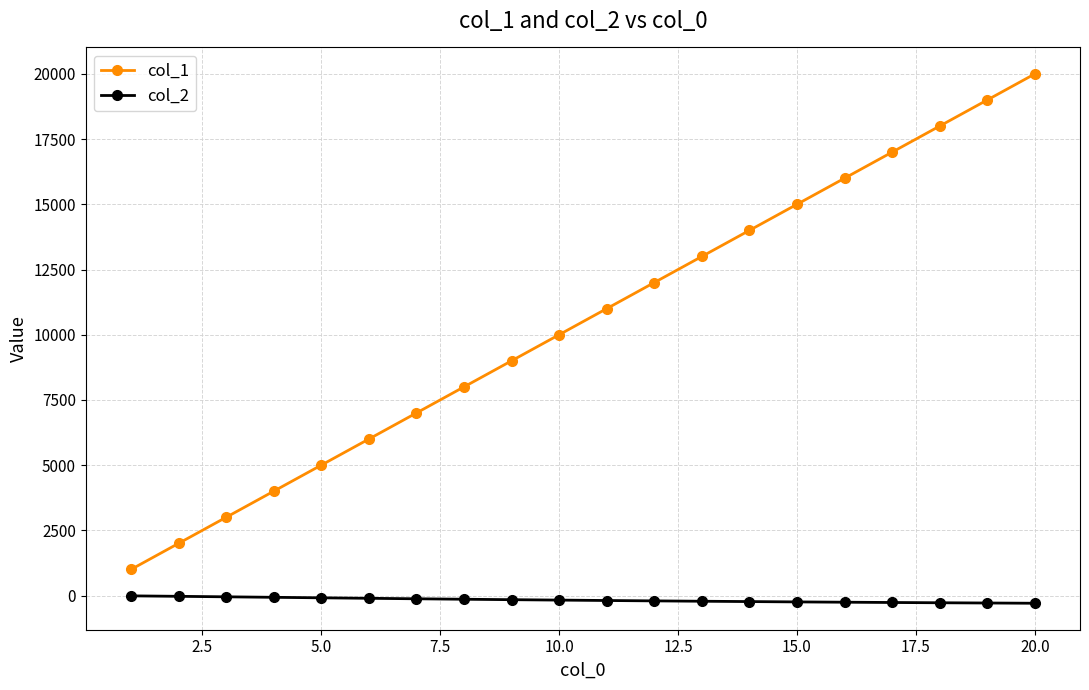

Which series has the widest spread of values?

col_1